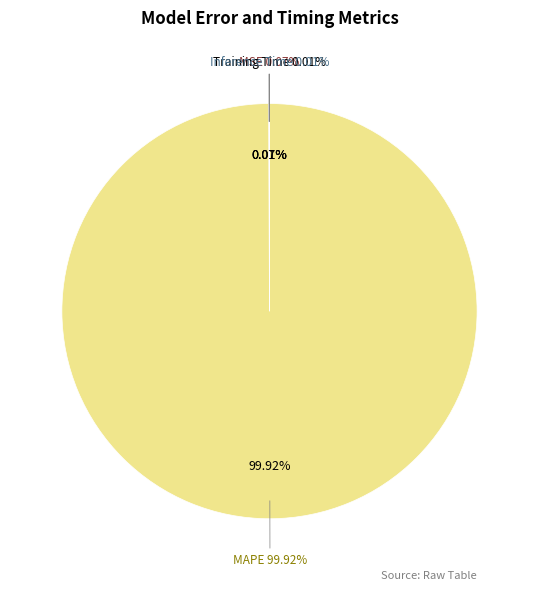

Which slice is the largest?

MAPE